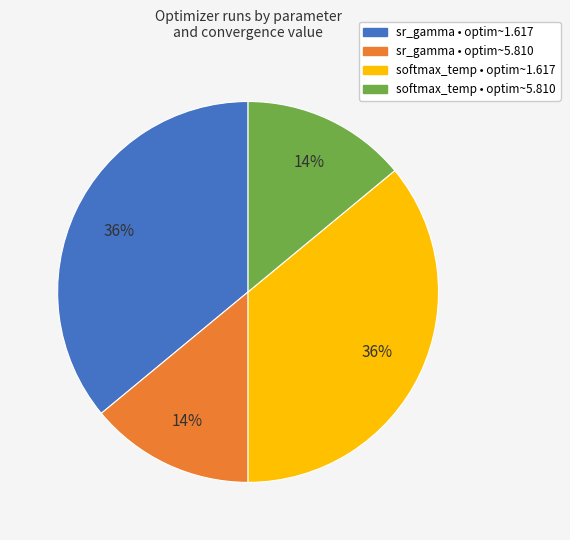

Is the sum of sr_gamma • optim~1.617 and softmax_temp • optim~1.617 greater than half?

Yes